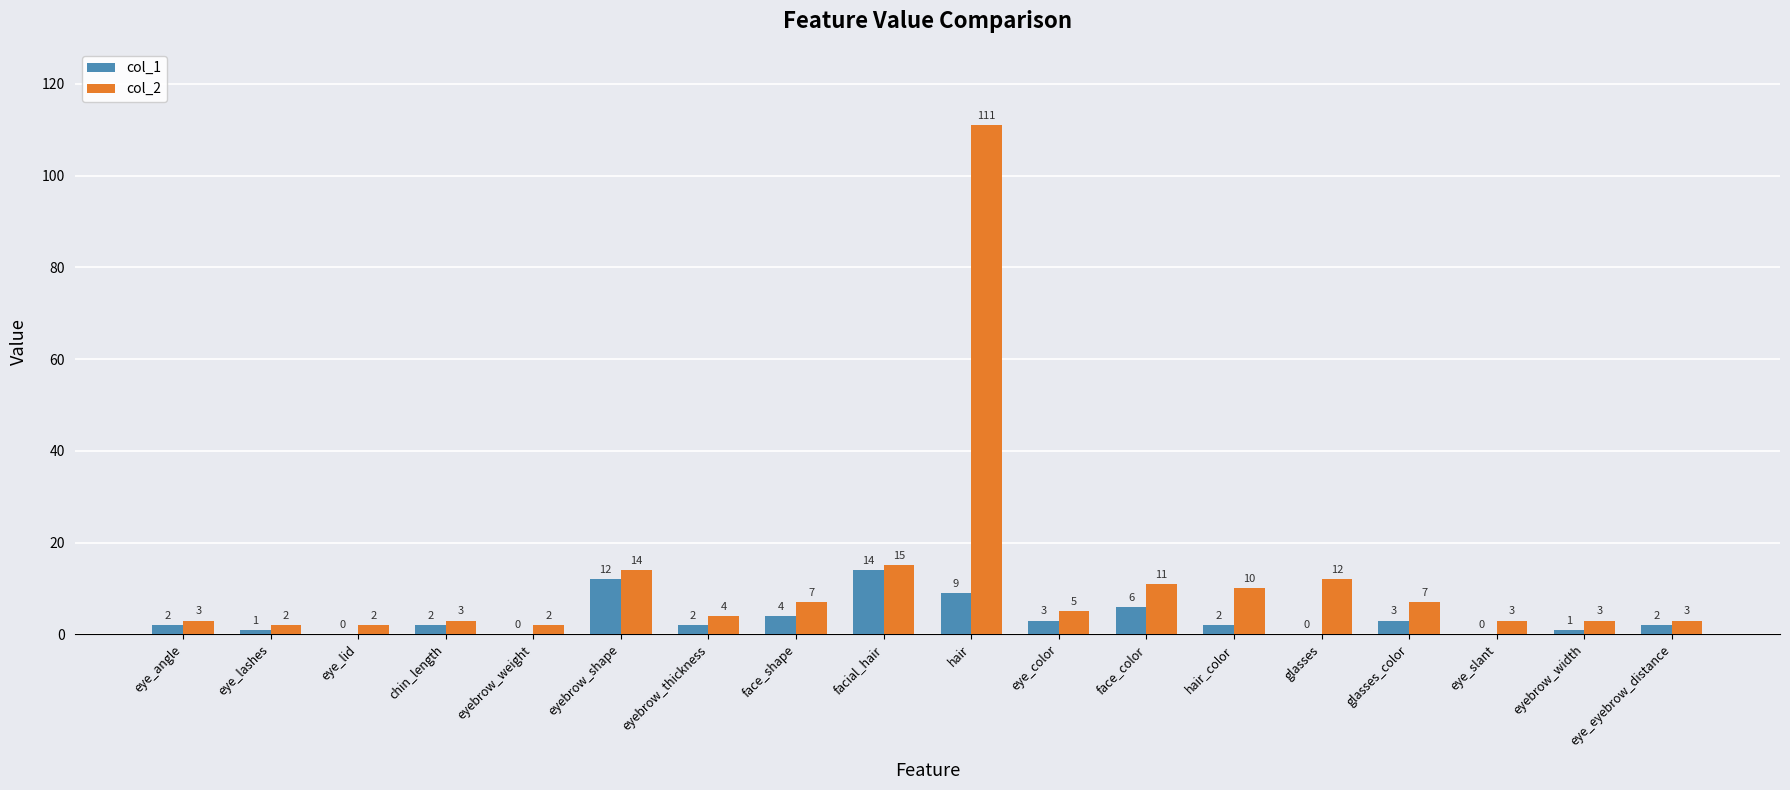

What is the difference between the col_2 values at eye_color and hair_color?

5